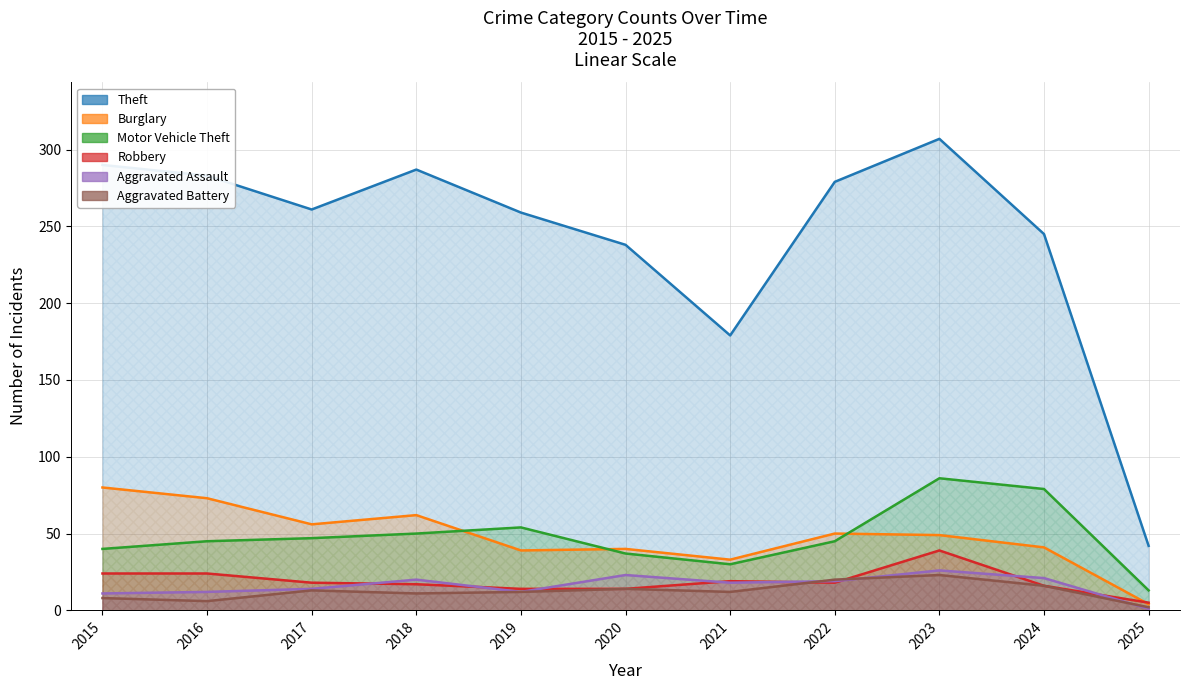

What is the value of the Theft point at the 8th from the left?

279